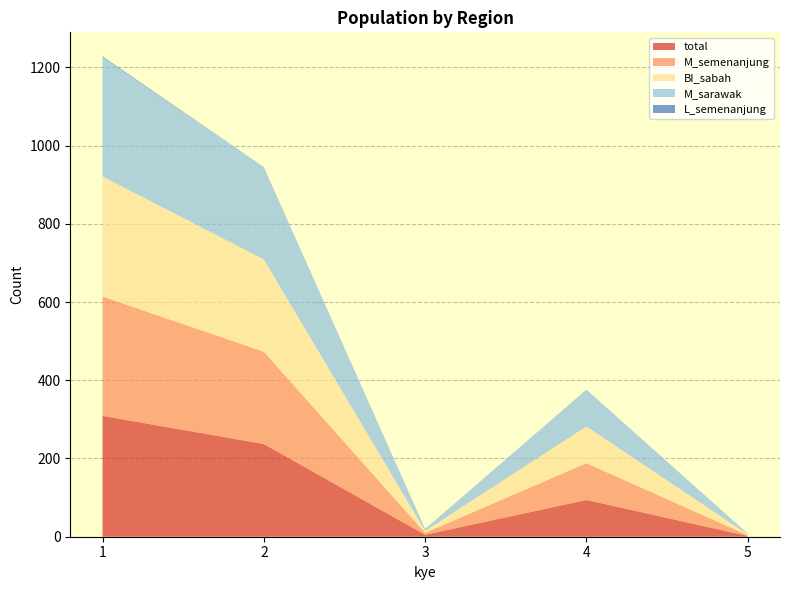

Reading left to right, what are all the values shown in this chart?

total: 1=309	2=237	3=5	4=94	5=2
M_semenanjung: 1=305	2=236	3=5	4=94	5=2
BI_sabah: 1=307	2=236	3=5	4=94	5=2
M_sarawak: 1=305	2=236	3=5	4=94	5=2
L_semenanjung: 1=2	2=0	3=0	4=0	5=0